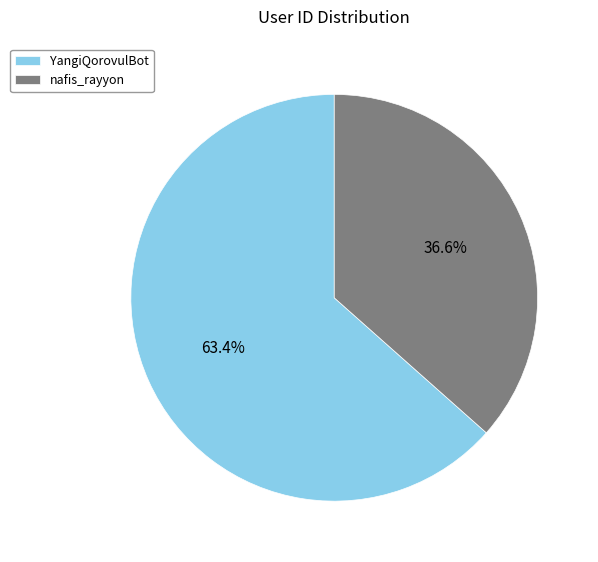

To the nearest percent, what is the difference between the largest and smallest slice percentages?

27%